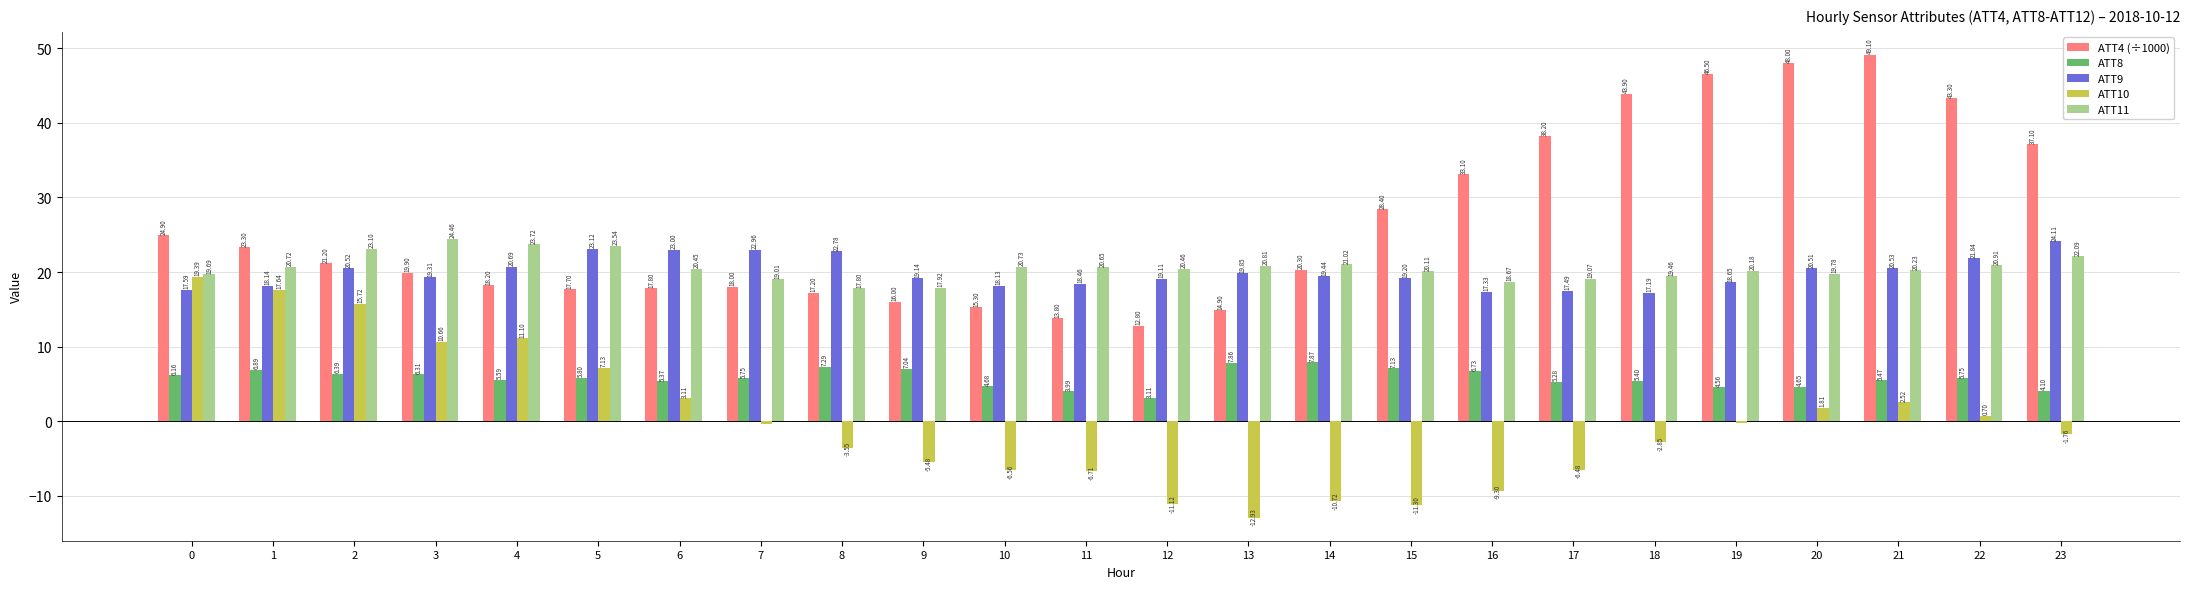

True or false: ATT8 has a value of 6.3 at 3.

True